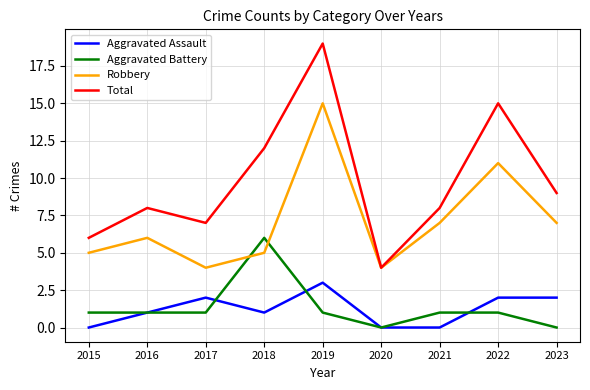

True or false: Aggravated Battery and Total intersect in this chart.

False